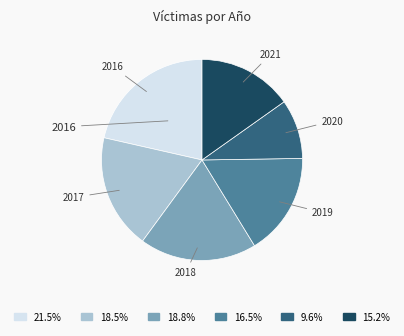

Is there any slice that represents more than half of the pie?

No